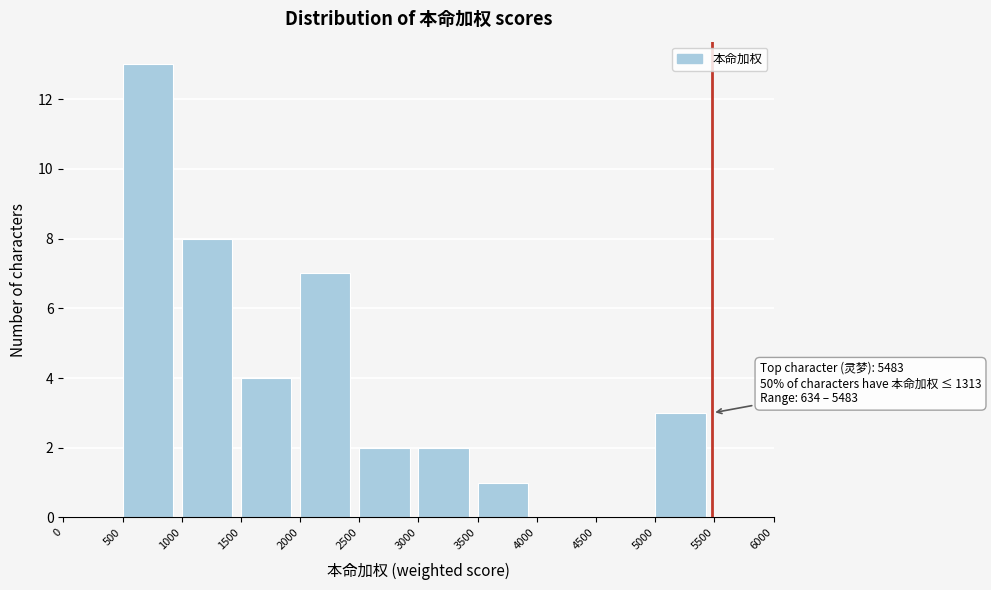

Over which range of the x-axis is the bar tallest?

500 to 1000